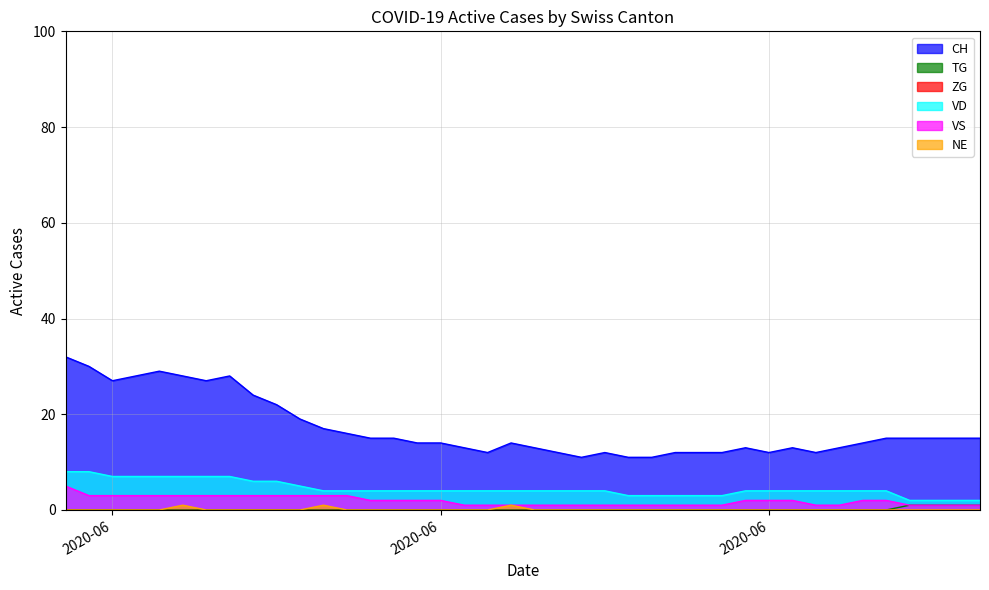

The VD series shows 3 at 2020-06. True or false?

False